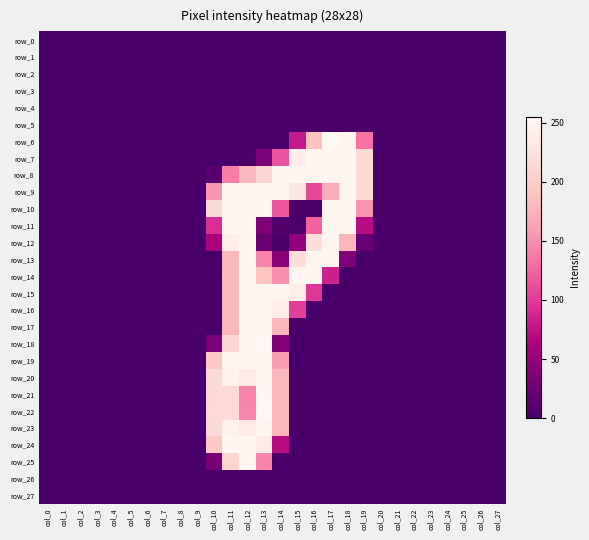

List the series in order of their peak value, lowest first.

row_0, row_1, row_2, row_3, row_4, row_5, row_26, row_27, row_24, row_25, row_7, row_8, row_9, row_10, row_11, row_12, row_13, row_14, row_15, row_16, row_17, row_19, row_20, row_21, row_23, row_6, row_18, row_22